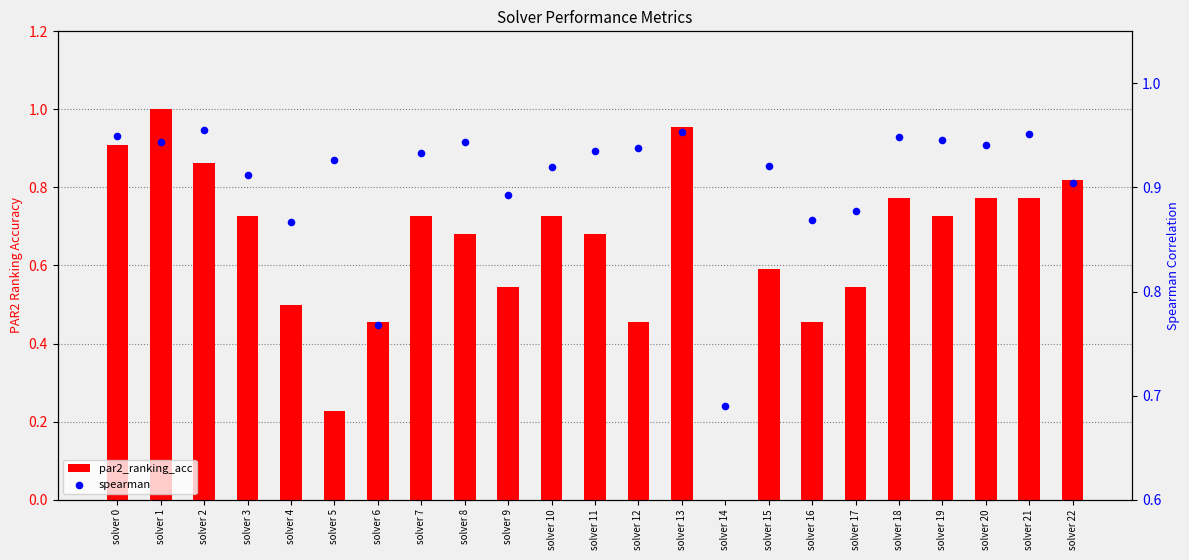

Which series has the largest total across all categories?

spearman